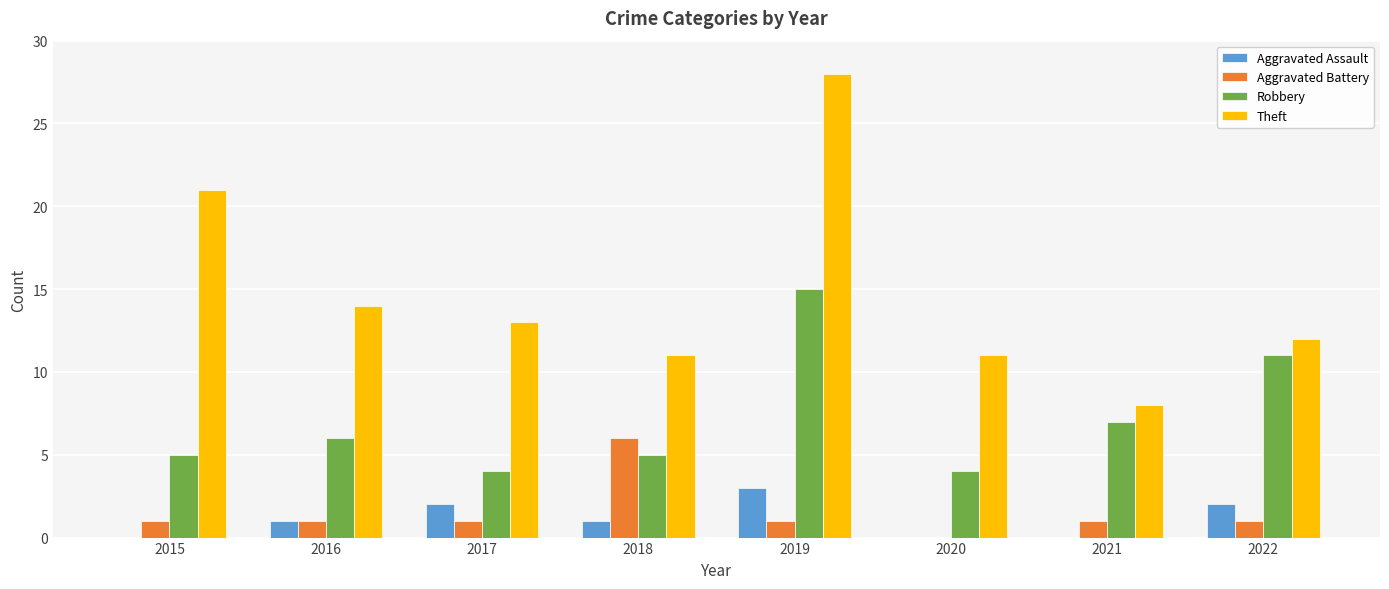

How many distinct data groups are displayed?

4